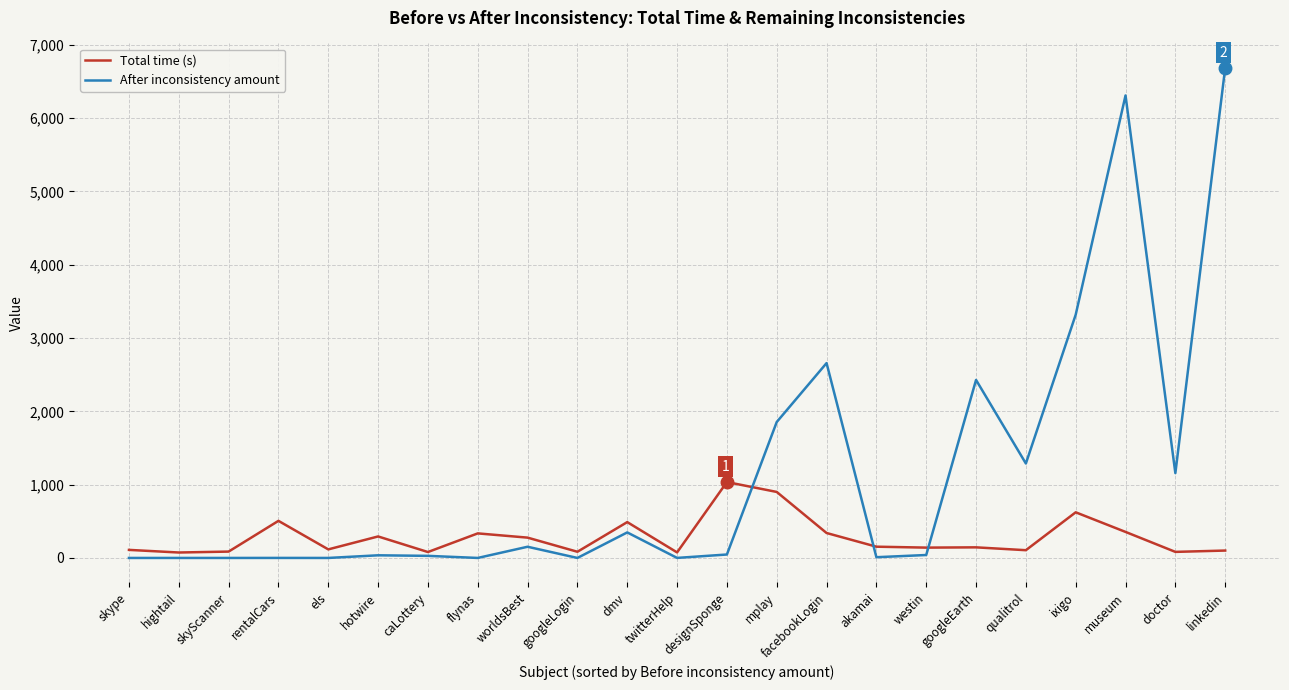

Rank the series by their maximum value, from lowest to highest.

Total time (s), After inconsistency amount